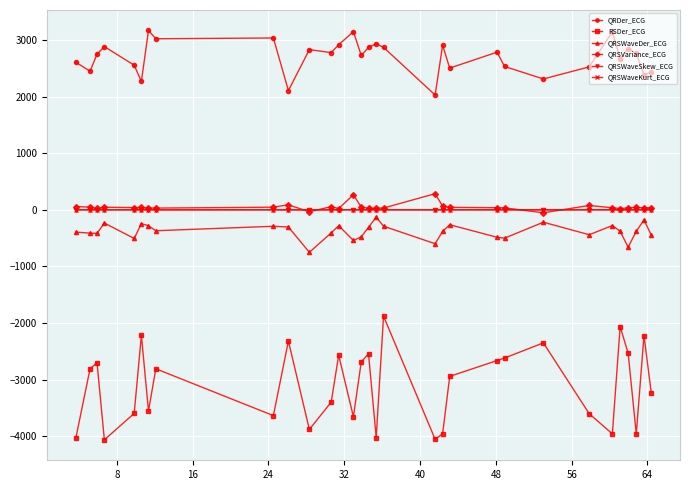

What is the sum of all QRSWaveSkew_ECG values?

45.1